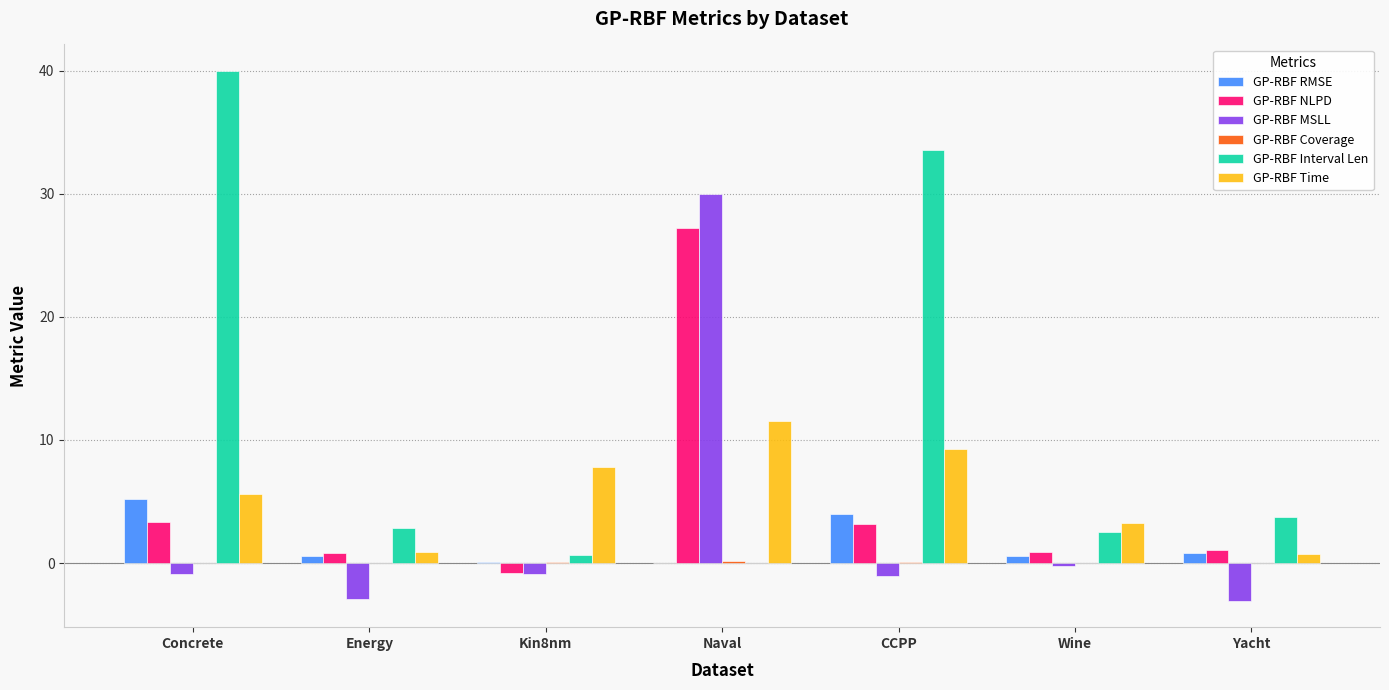

Are the bars grouped side by side (vs. stacked)?

Yes